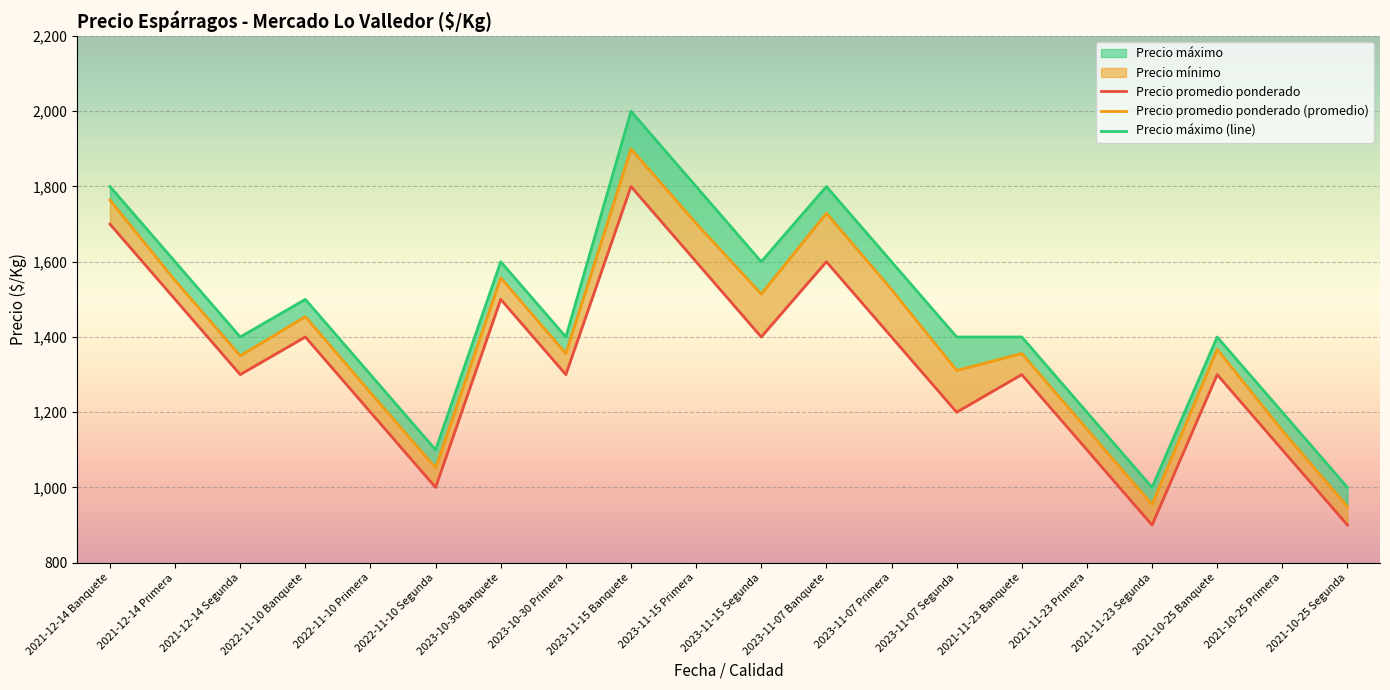

Is the value of Precio máximo at 2023-11-07 Segunda greater than the value of Precio mínimo at 2022-11-10 Segunda?

Yes